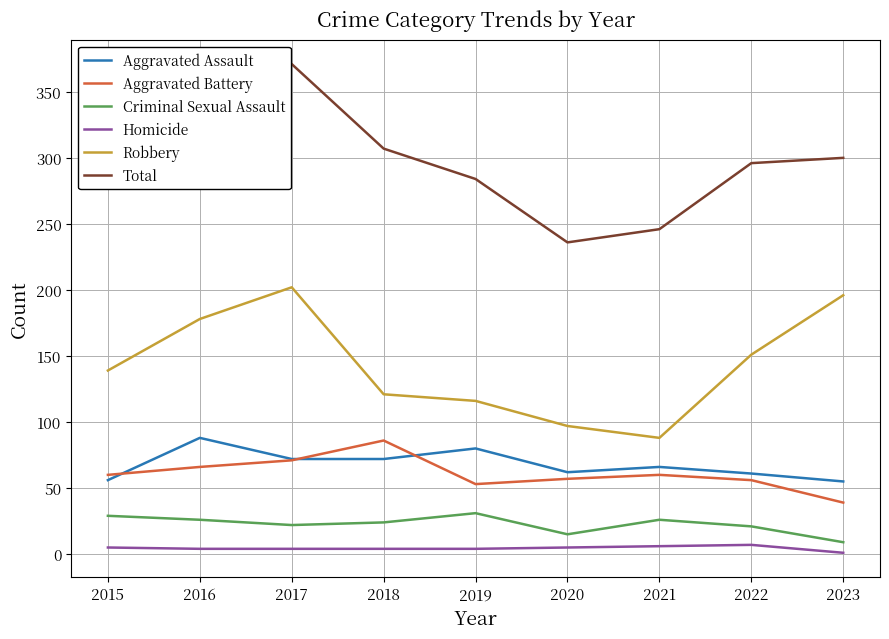

Is the value of Robbery at 2020 greater than the value of Aggravated Battery at 2020?

Yes